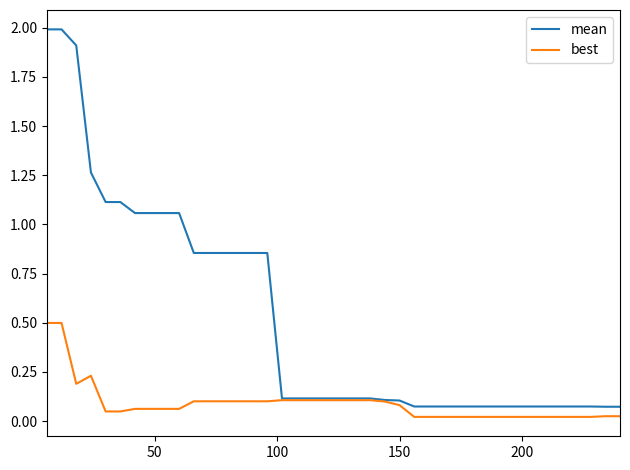

Which series has the largest range (max minus min)?

mean